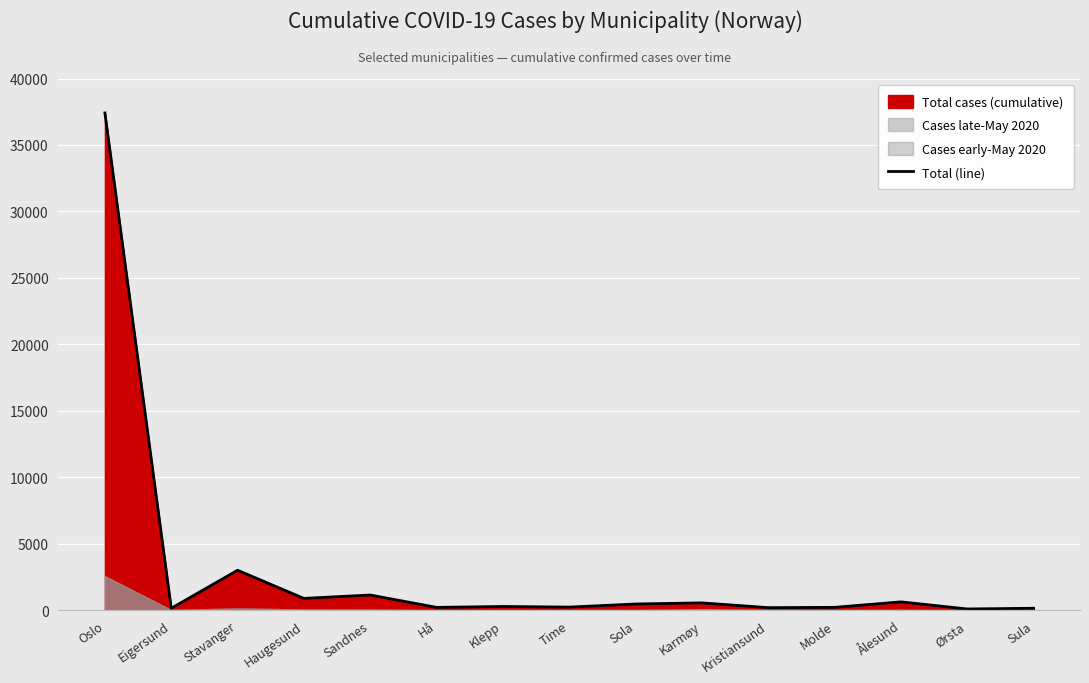

How many interior local peaks (higher than both neighbors) does the data have?

5